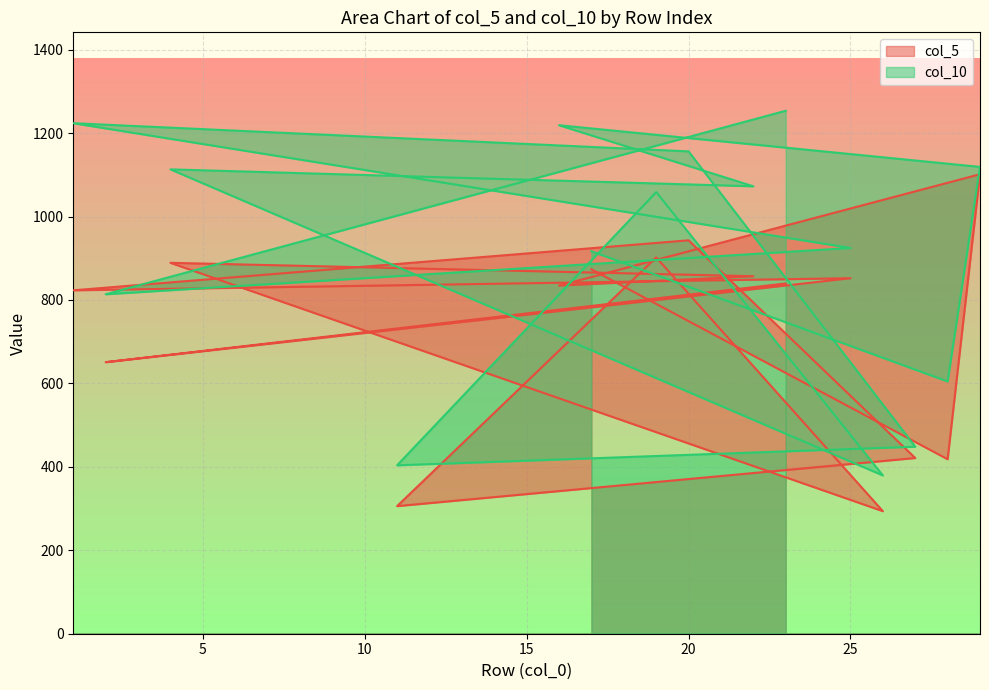

Reading right to left, list all the values displayed in this chart.

col_5: 873.5	418.3	1101.5	834.5	857.0	889.1	293.8	902.1	305.9	421.2	943.1	823.2	852.2	650.9	839.7
col_10: 916.9	604.7	1119.0	1219.0	1072.6	1113.2	379.4	1058.7	403.7	448.3	1156.2	1223.8	924.8	813.7	1253.6